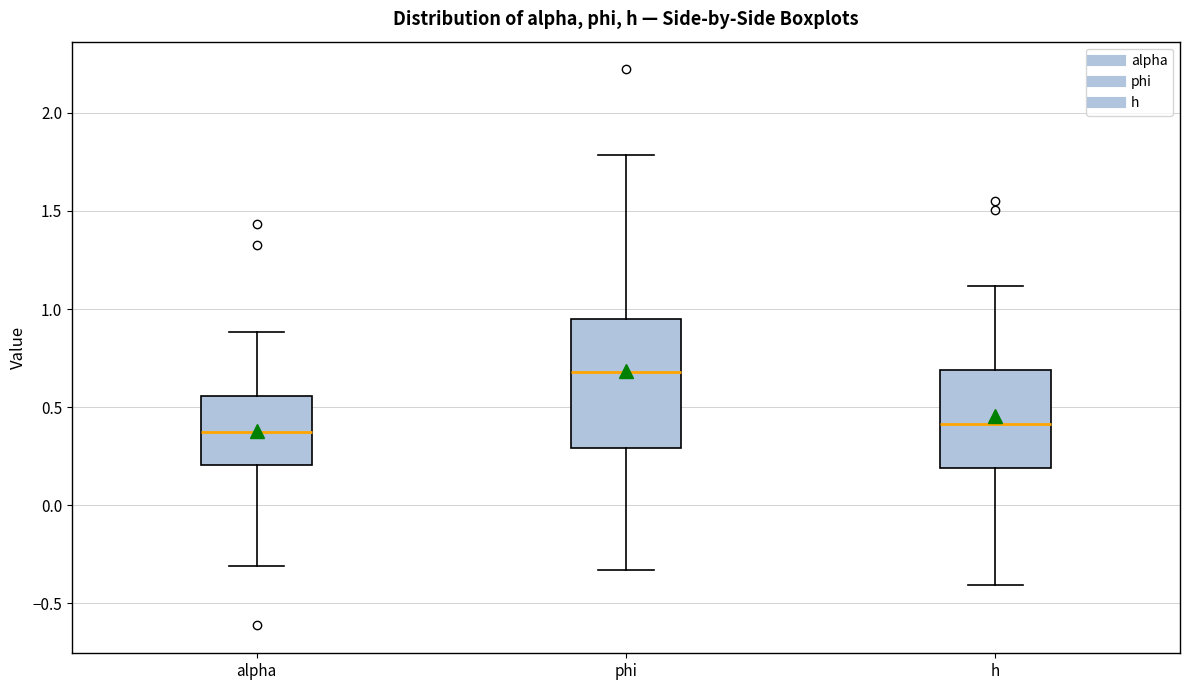

Reading left to right, read every box against the y-axis: the position of its median line, the range the box covers, and the ends of its whiskers. The values are not printed on the chart, so give them approximately, as read against the axis.

alpha: median 0.35, box 0.20 to 0.55, whiskers -0.30 to 0.90
phi: median 0.70, box 0.30 to 0.95, whiskers -0.35 to 1.80
h: median 0.40, box 0.20 to 0.70, whiskers -0.40 to 1.10